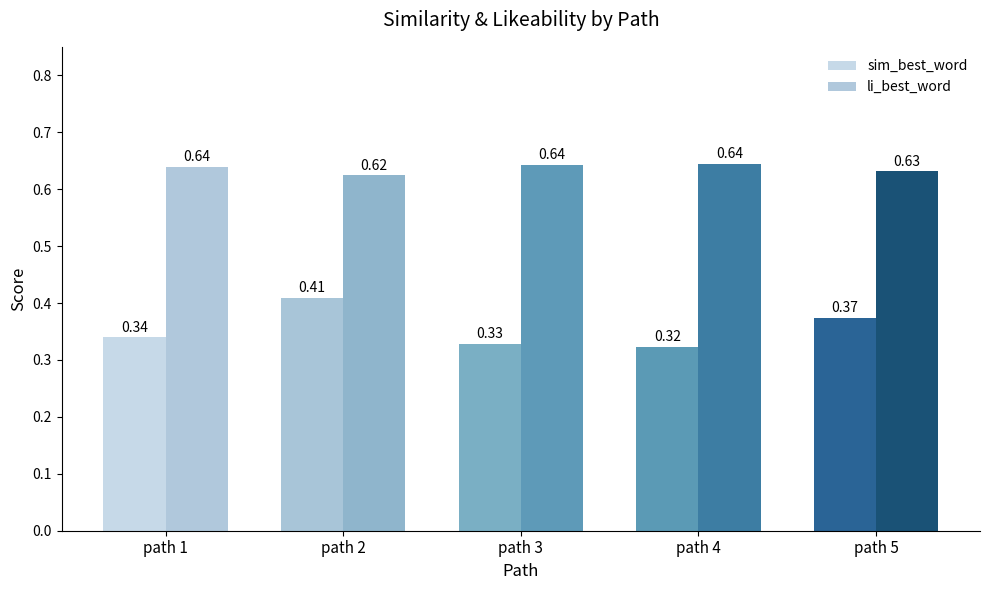

True or false: li_best_word has a value of 0.9 at path 3.

False